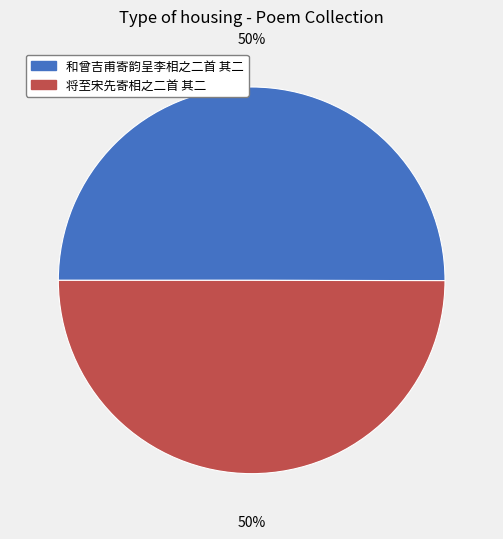

Do 将至宋先寄相之二首 其二 and 和曾吉甫寄韵呈李相之二首 其二 together represent more than half of the pie?

Yes